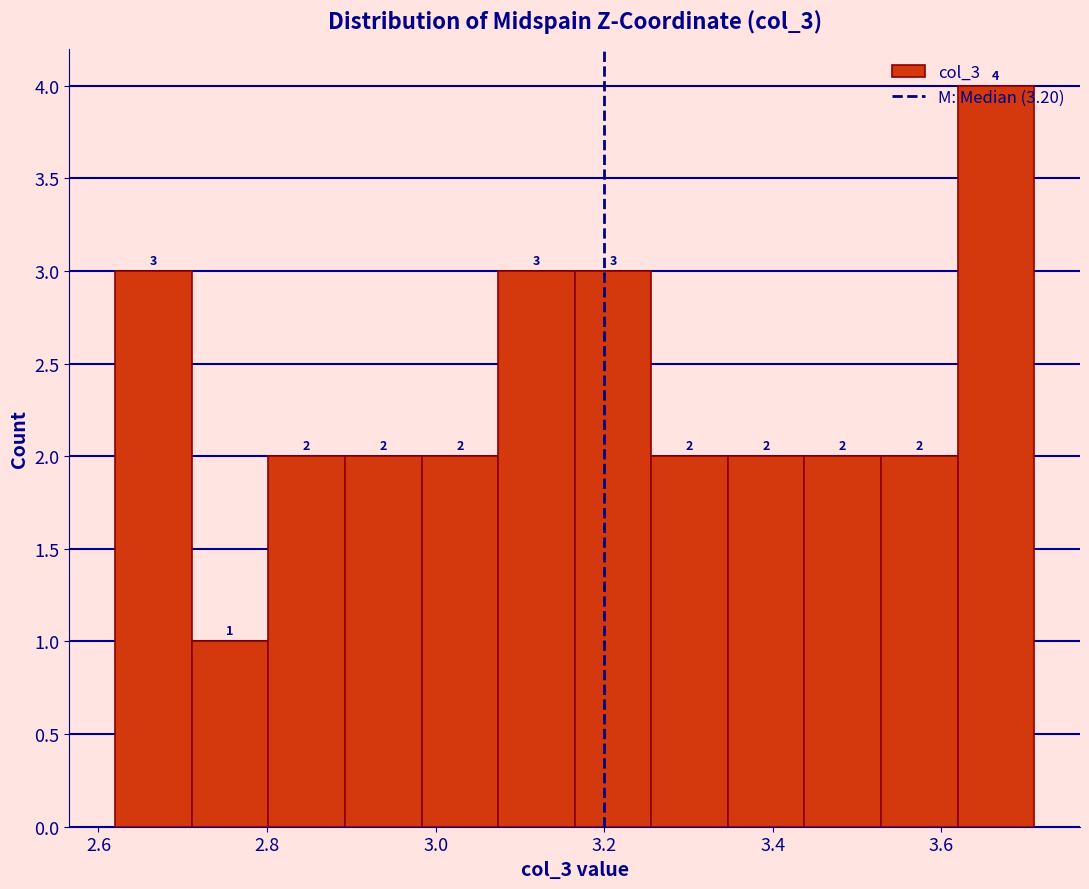

Reading left to right, list every bar in this chart as the range it spans on the x-axis followed by its height. The bar edges are not printed on the chart, so give them approximately, as read against the axis.

2.62 to 2.72: 3
2.72 to 2.80: 1
2.80 to 2.90: 2
2.90 to 2.98: 2
2.98 to 3.08: 2
3.08 to 3.16: 3
3.16 to 3.26: 3
3.26 to 3.34: 2
3.34 to 3.44: 2
3.44 to 3.52: 2
3.52 to 3.62: 2
3.62 to 3.72: 4